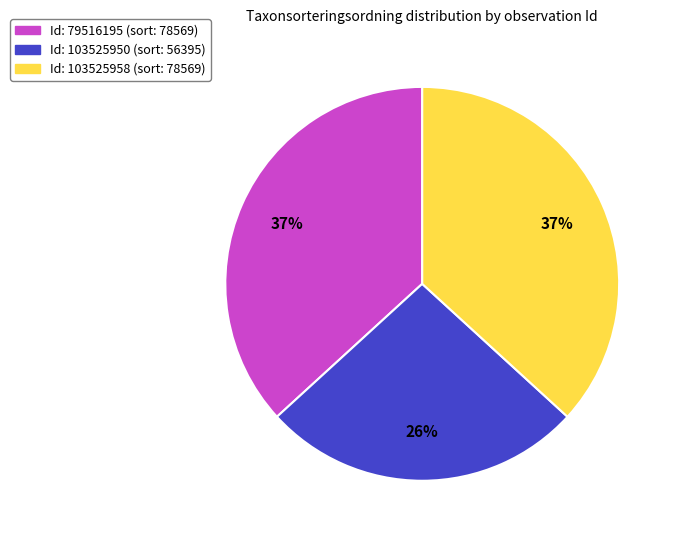

Is there a majority slice in this chart?

No